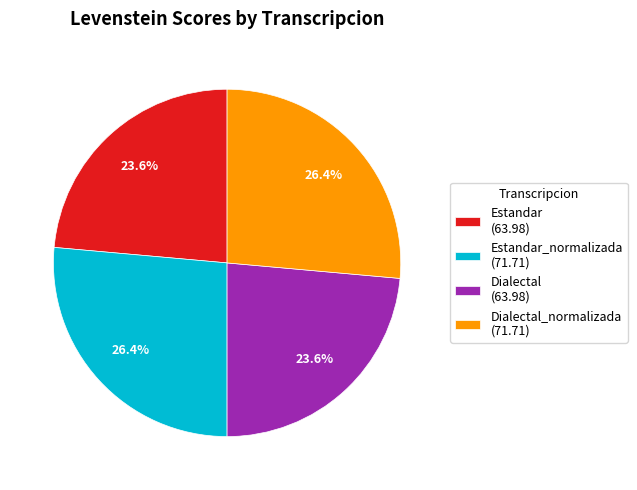

Is there any slice that represents more than half of the pie?

No